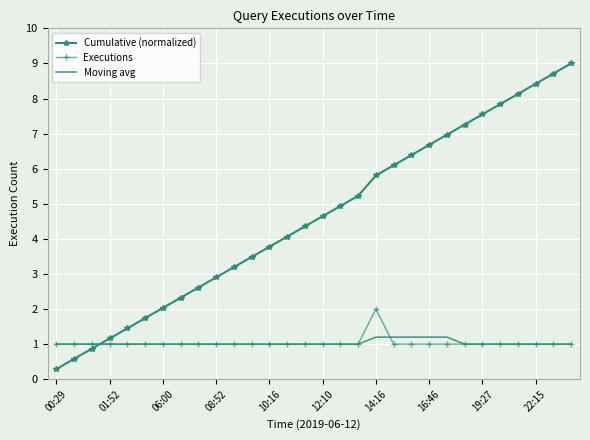

What is the smallest value displayed?

0.3